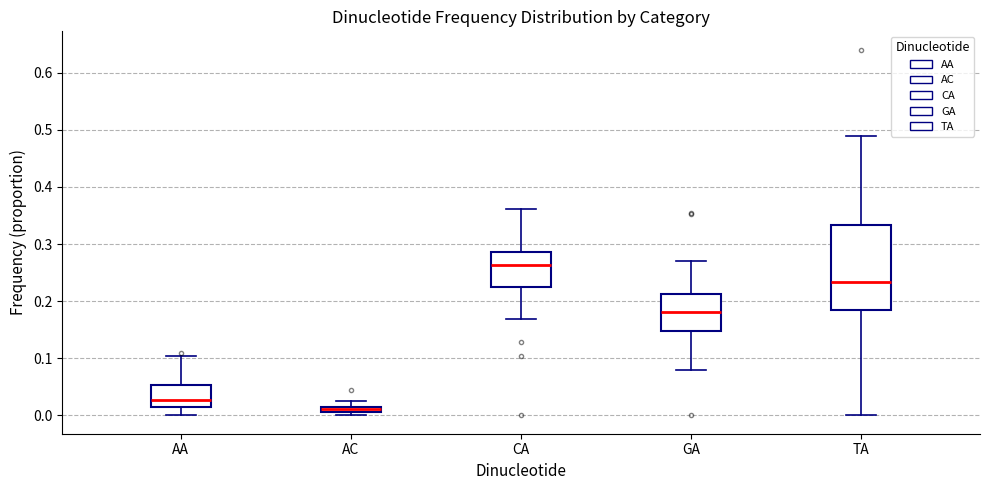

Which box's median line is the highest?

CA